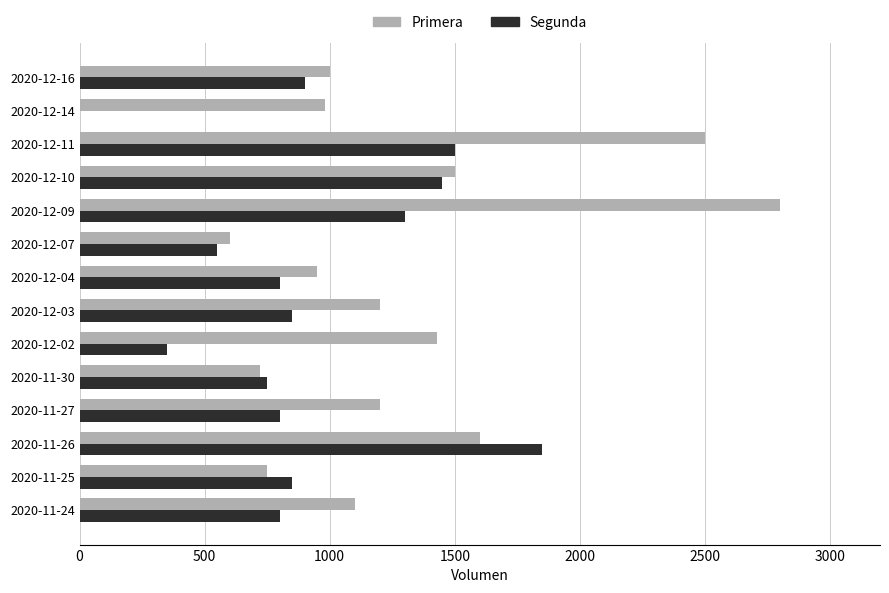

At which label is Primera closest to 1700?

2020-11-26